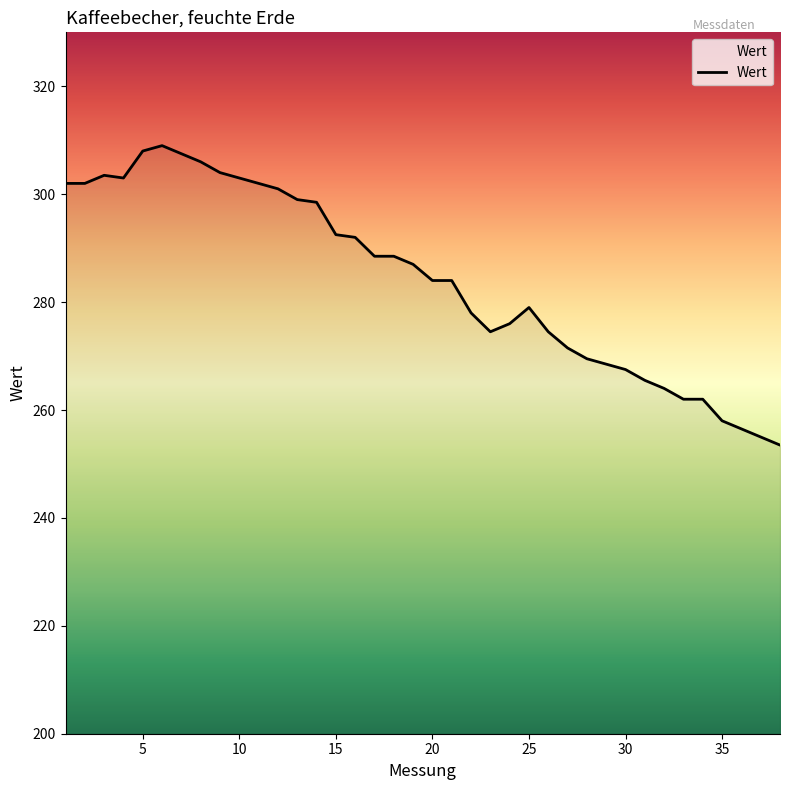

What is the difference between the maximum and minimum values?

55.5